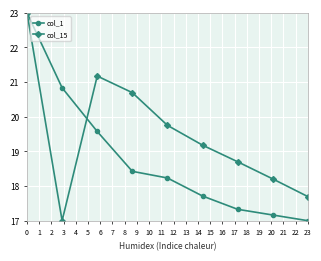

How many lines are shown in the chart?

2